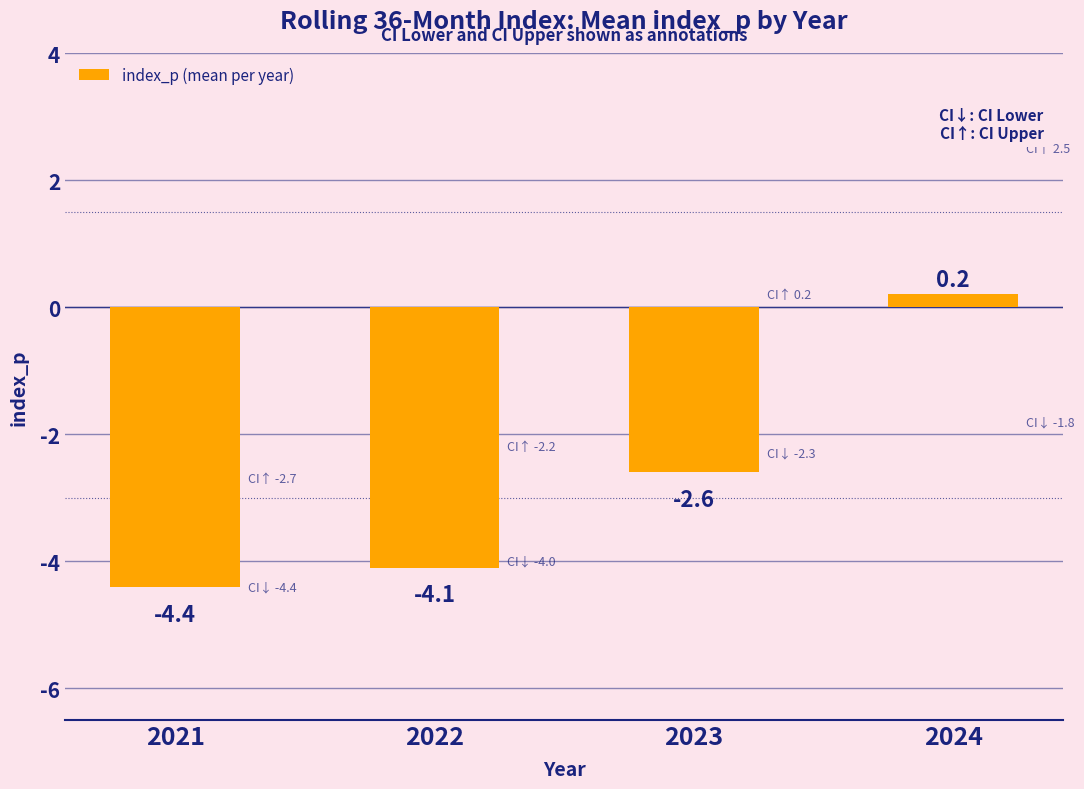

What is the change in value from 2023 to 2024?

+2.8